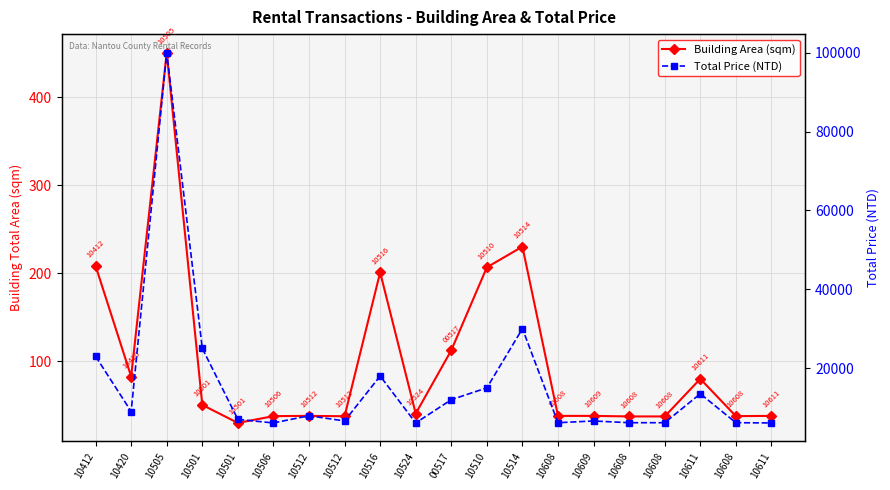

How many values in the Total Price (NTD) series are below 7930?

10